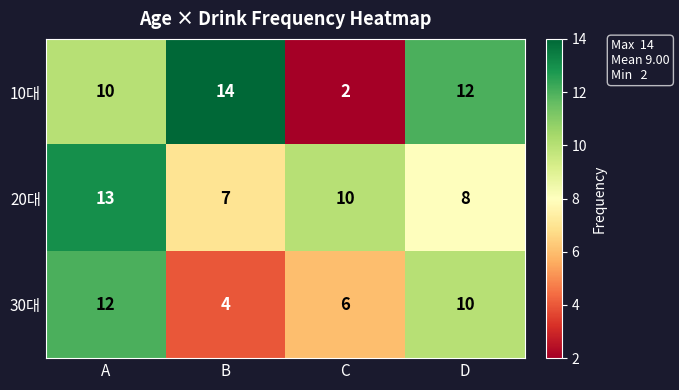

Reading right to left, what are all the values shown in this chart?

10대: D=12	C=2	B=14	A=10
20대: D=8	C=10	B=7	A=13
30대: D=10	C=6	B=4	A=12